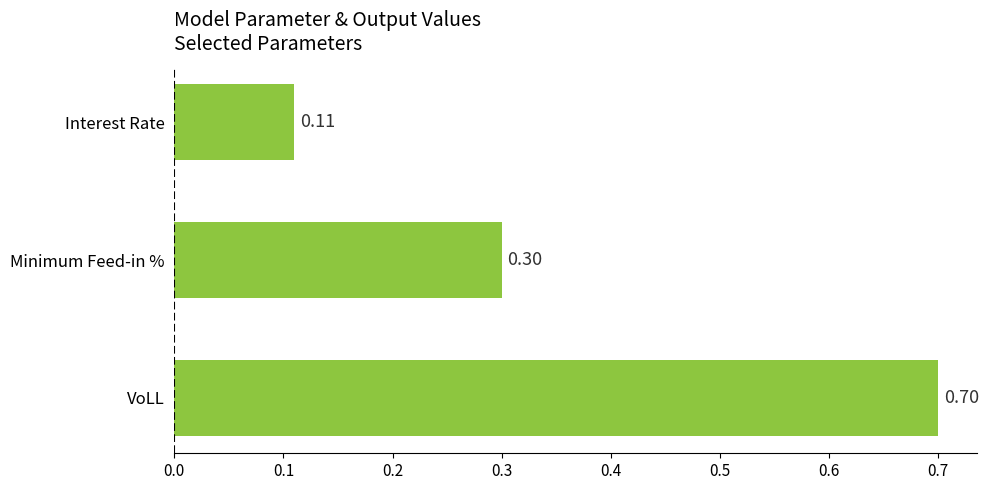

List the labels in order of value, smallest first.

Interest Rate, Minimum Feed-in %, VoLL